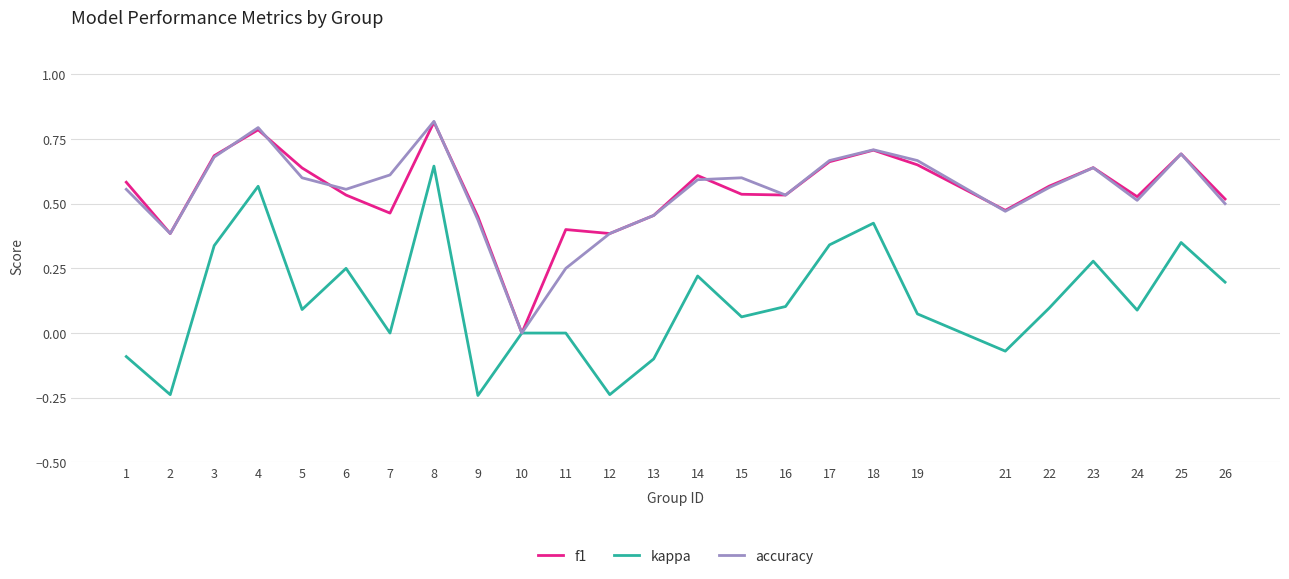

Is the value of kappa at 19 greater than the value of f1 at 18?

No